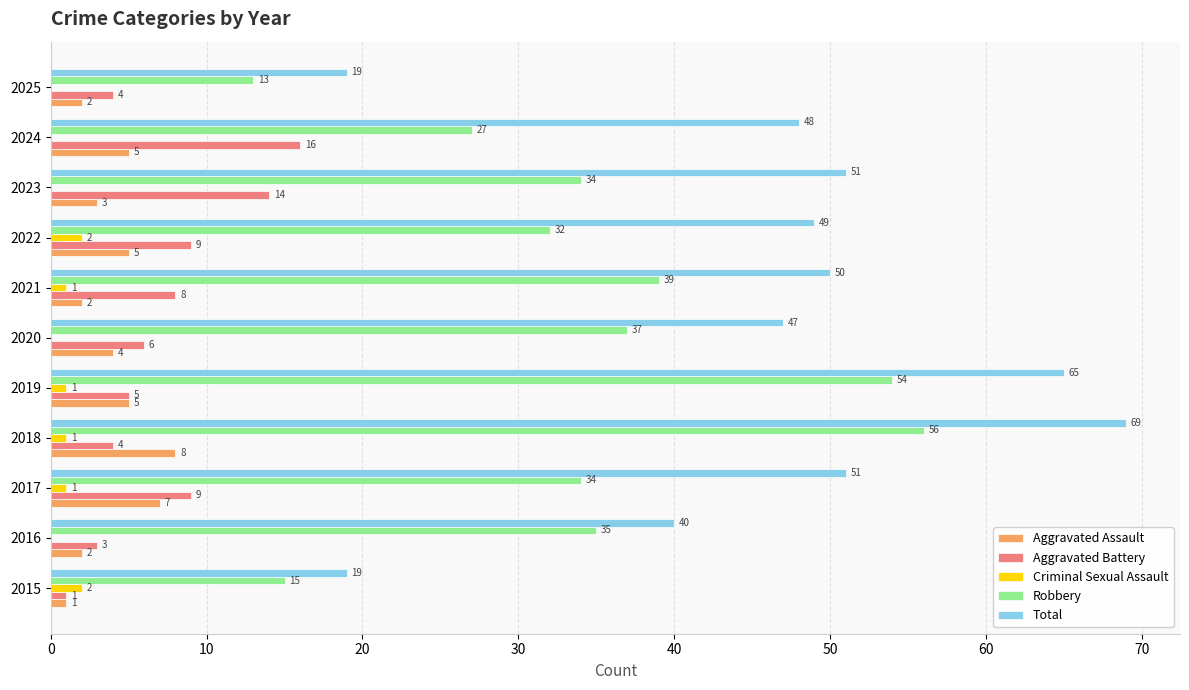

Is it true that Aggravated Assault equals 4 at 2020?

True